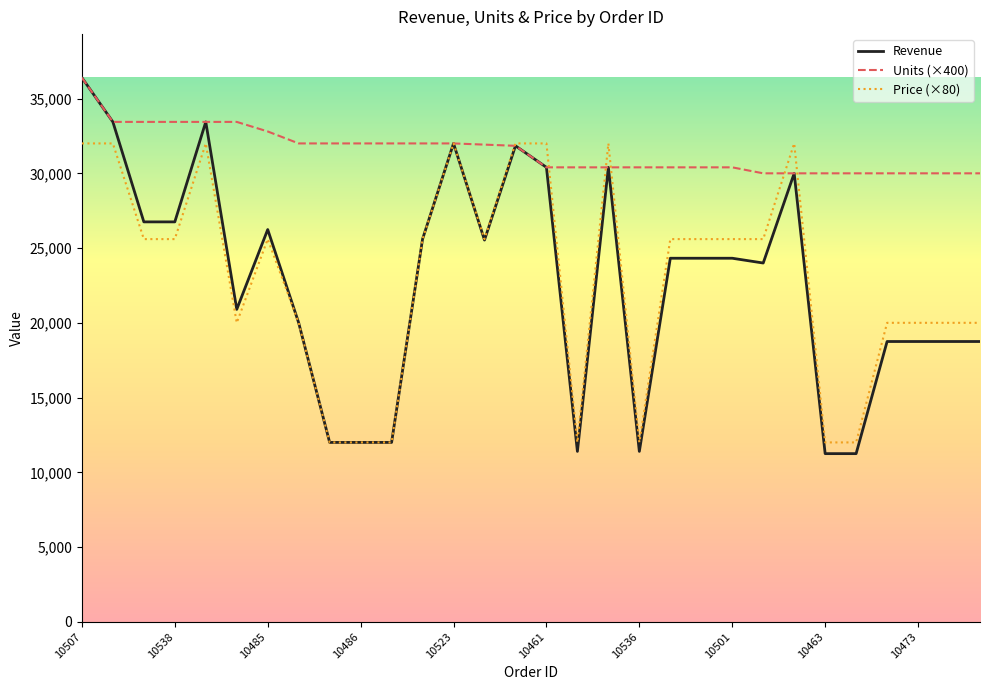

Count the Price (×80) values in the range 20000 to 32000.

23